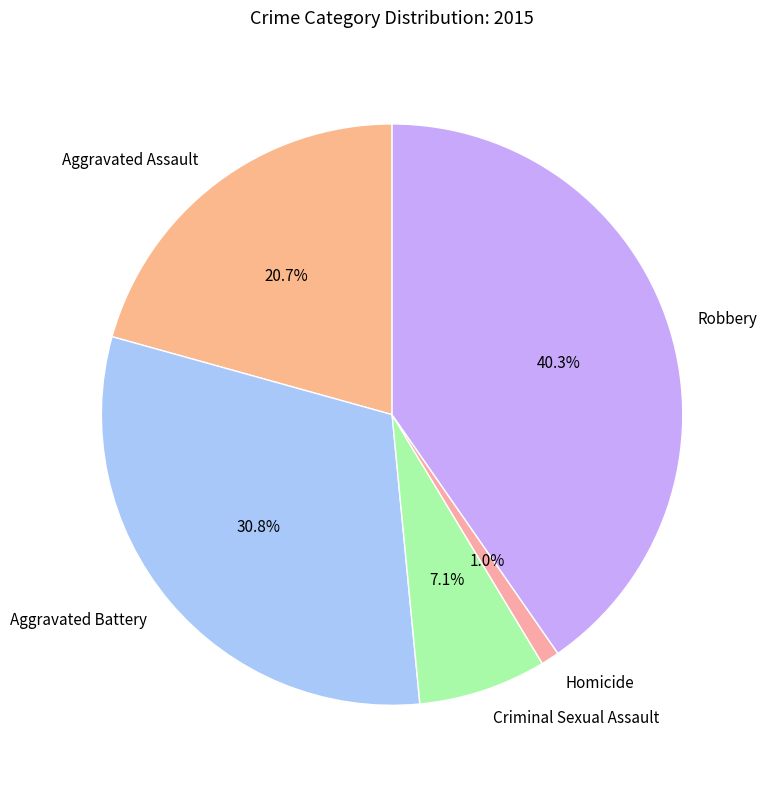

The Homicide slice represents 1% of the pie. True or false?

True